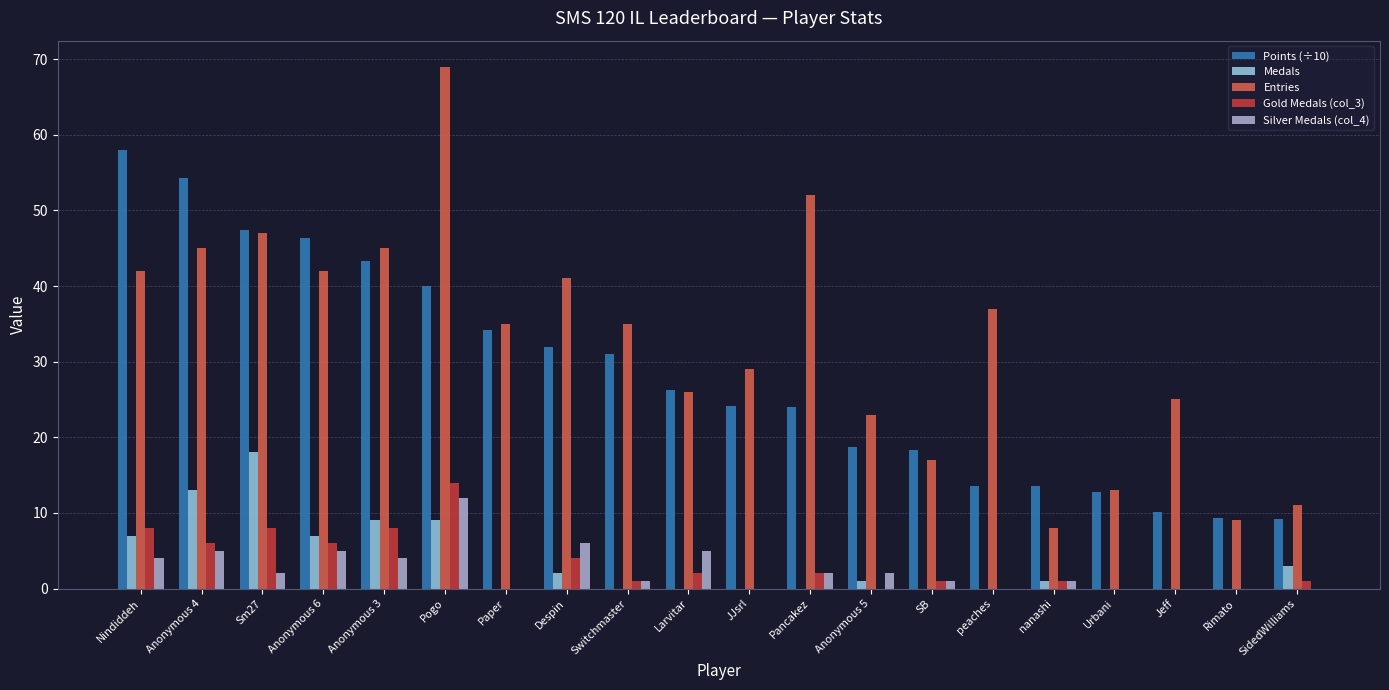

Between Pogo and Pancakez, which series saw the biggest shift?

Entries